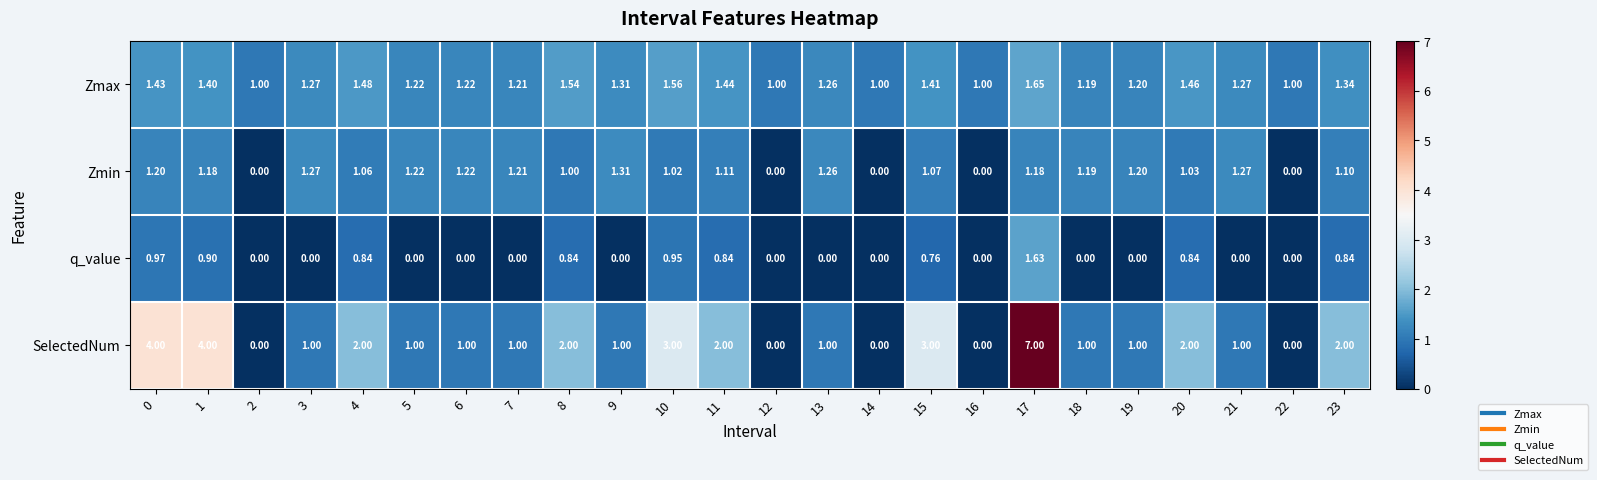

List the series in order of their peak value, highest first.

SelectedNum, Zmax, q_value, Zmin